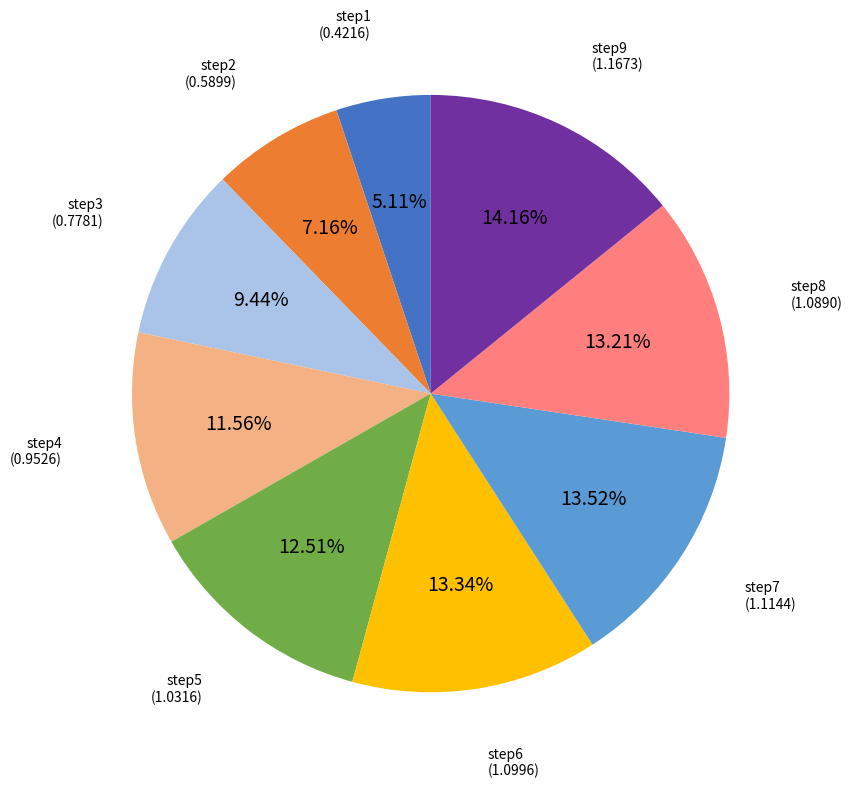

Is there a majority slice in this chart?

No